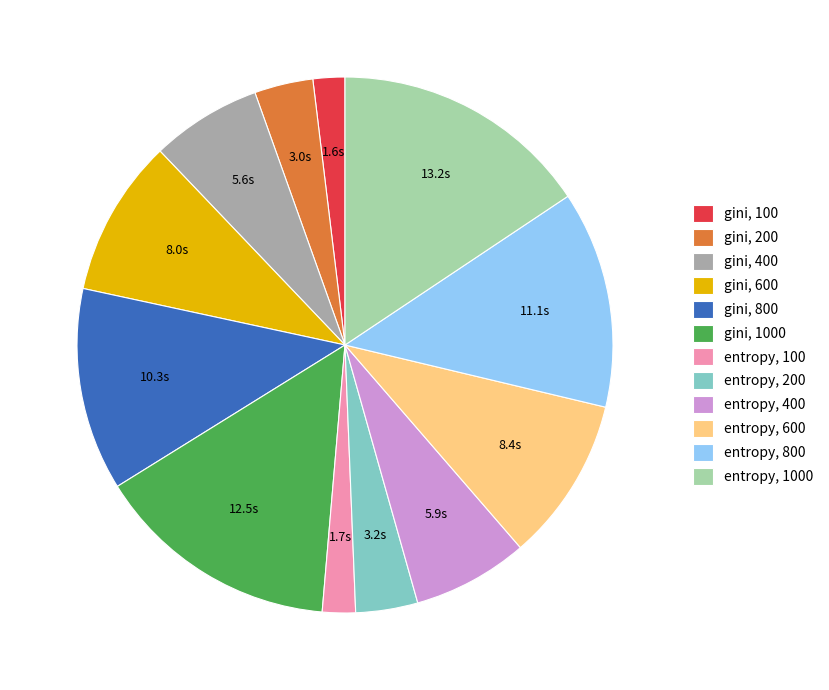

Is it true that gini, 1000 is 15% of the pie?

True